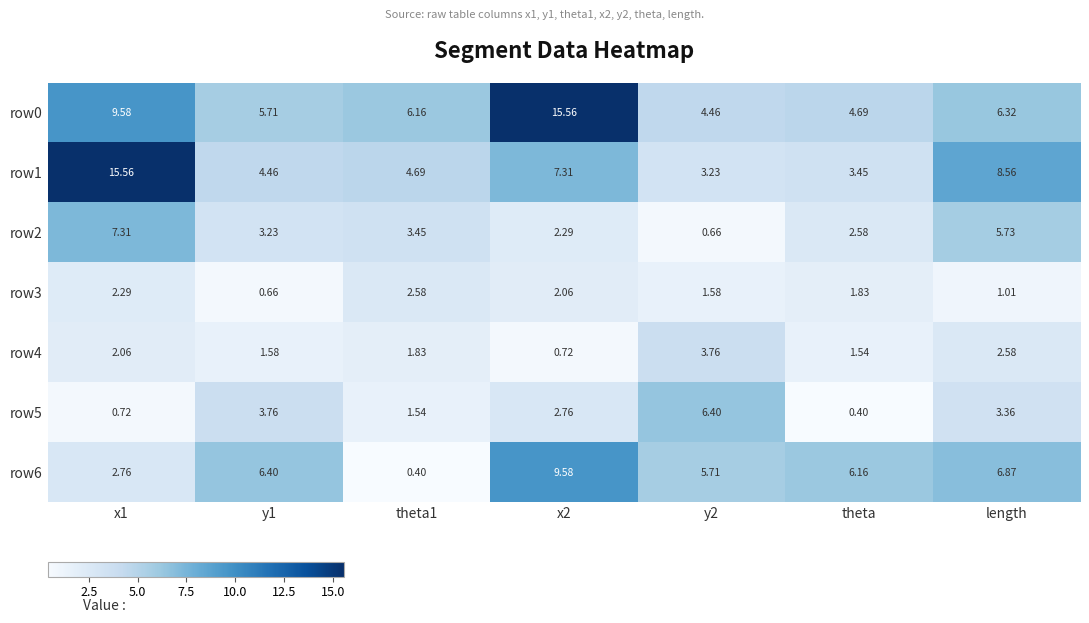

Is the value of row6 at x1 greater than the value of row4 at y1?

Yes